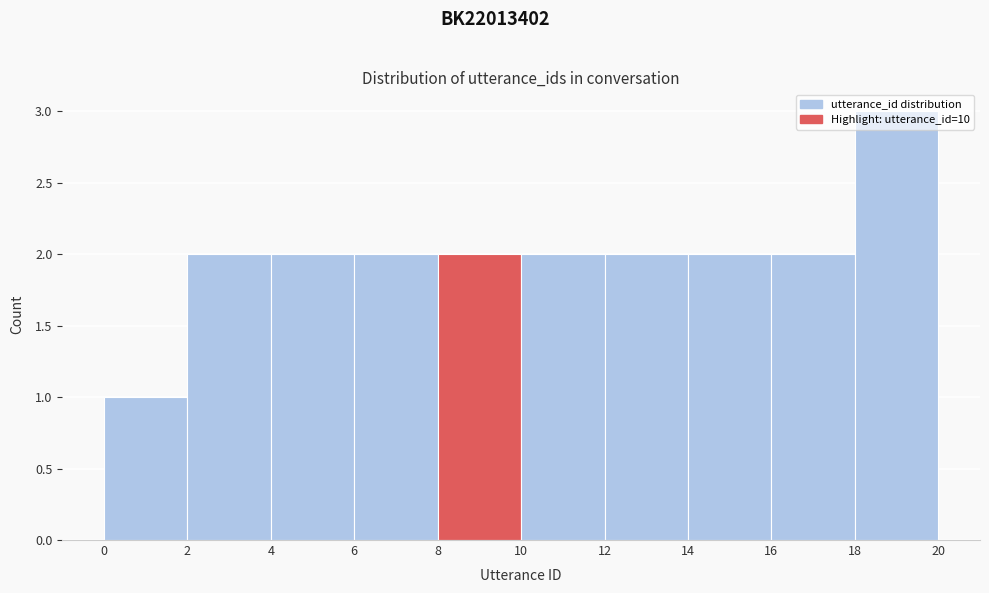

Reading left to right, list every bar in this chart as the range it spans on the x-axis followed by its height. The values are not printed on the chart, so give them approximately, as read against the axis.

0 to 2: 1
2 to 4: 2
4 to 6: 2
6 to 8: 2
8 to 10: 2
10 to 12: 2
12 to 14: 2
14 to 16: 2
16 to 18: 2
18 to 20: 3